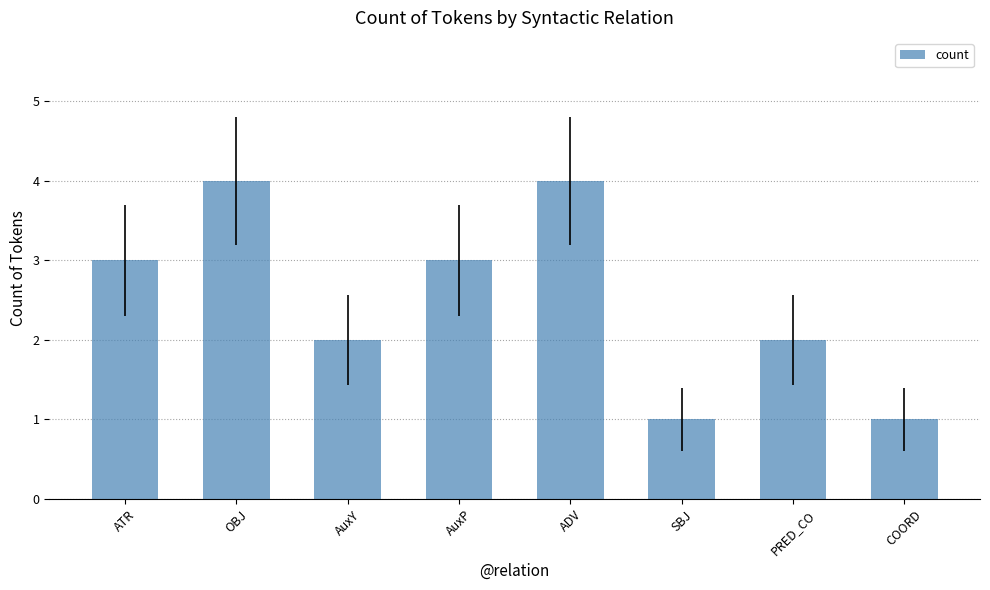

Count the values in the range 2 to 4.

6